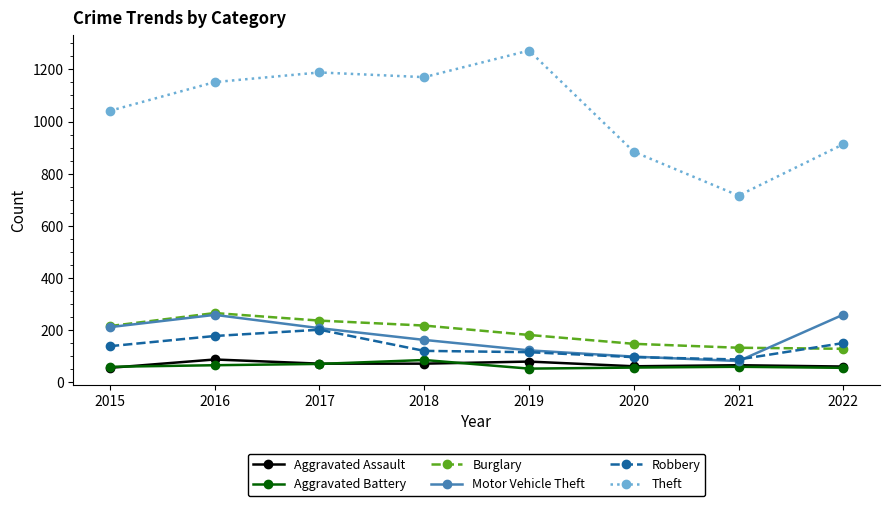

Which series has the largest total across all categories?

Theft